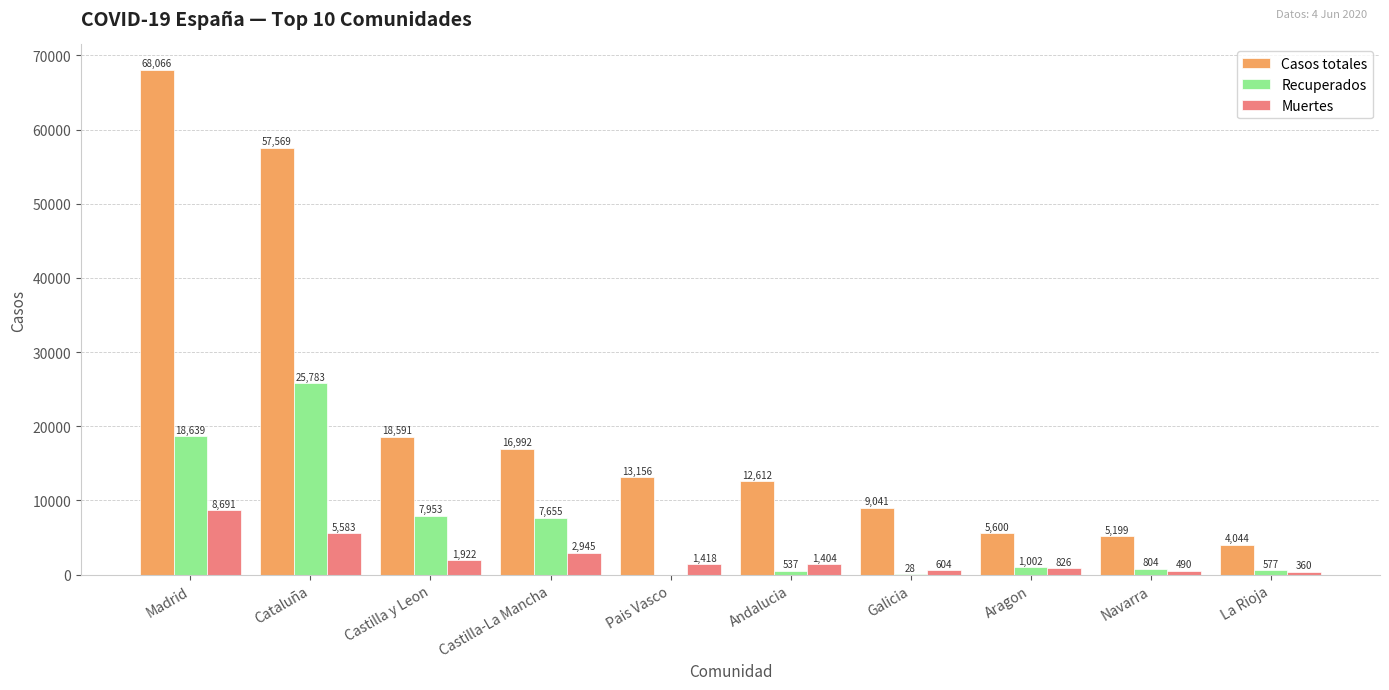

Is the value of Casos totales at Aragon greater than the value of Muertes at Castilla y Leon?

Yes